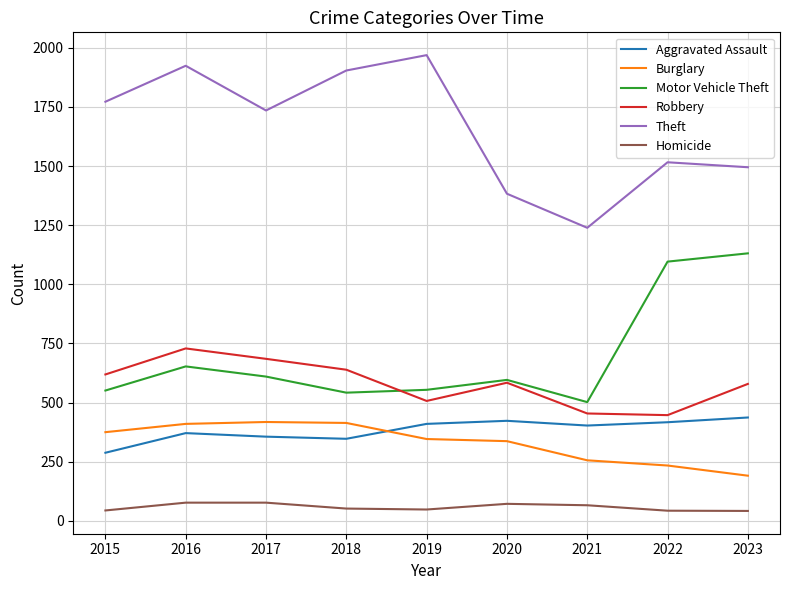

What is the sum of all Burglary values?

2981